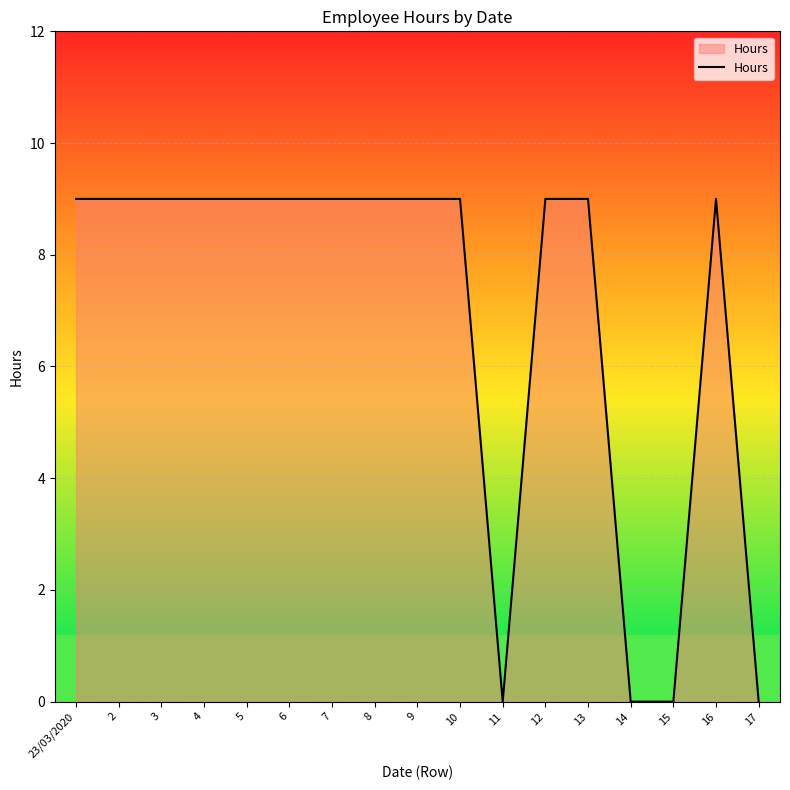

How many categories are shown in the chart?

17